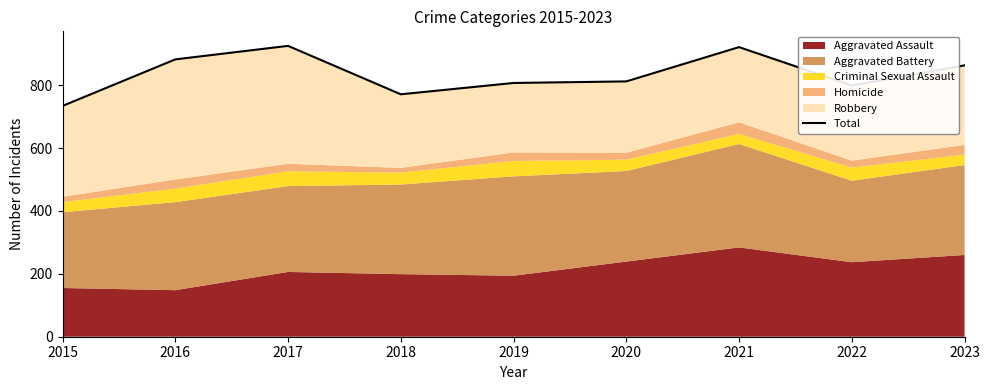

Reading left to right, transcribe all the data shown in this chart.

734	882	925	771	807	812	921	799	863